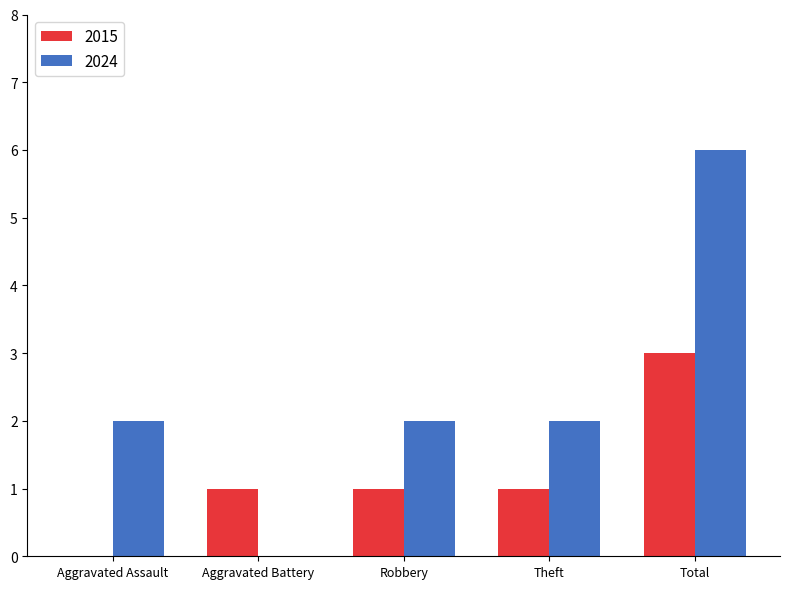

What value does the 2015 series have at Total?

3